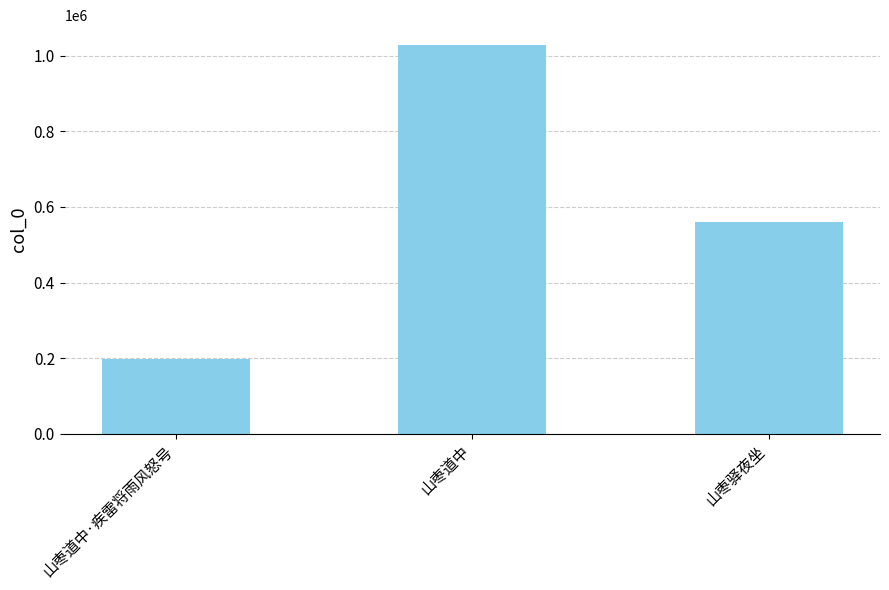

List the labels in order of value, smallest first.

山枣道中·疾雷将雨风怒号, 山枣驿夜坐, 山枣道中